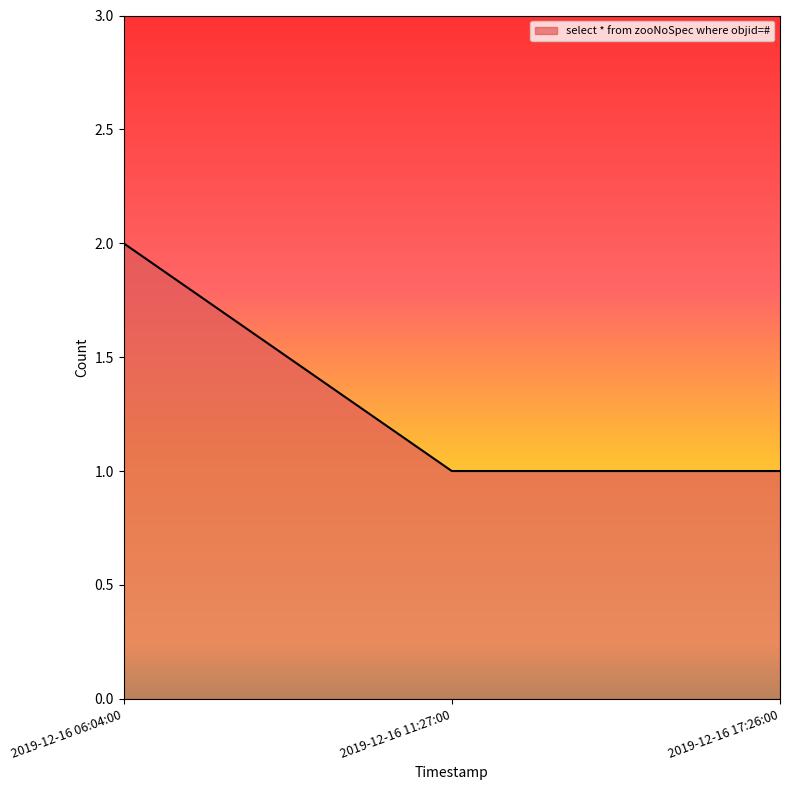

Which label corresponds to the largest value in the chart?

2019-12-16 06:04:00